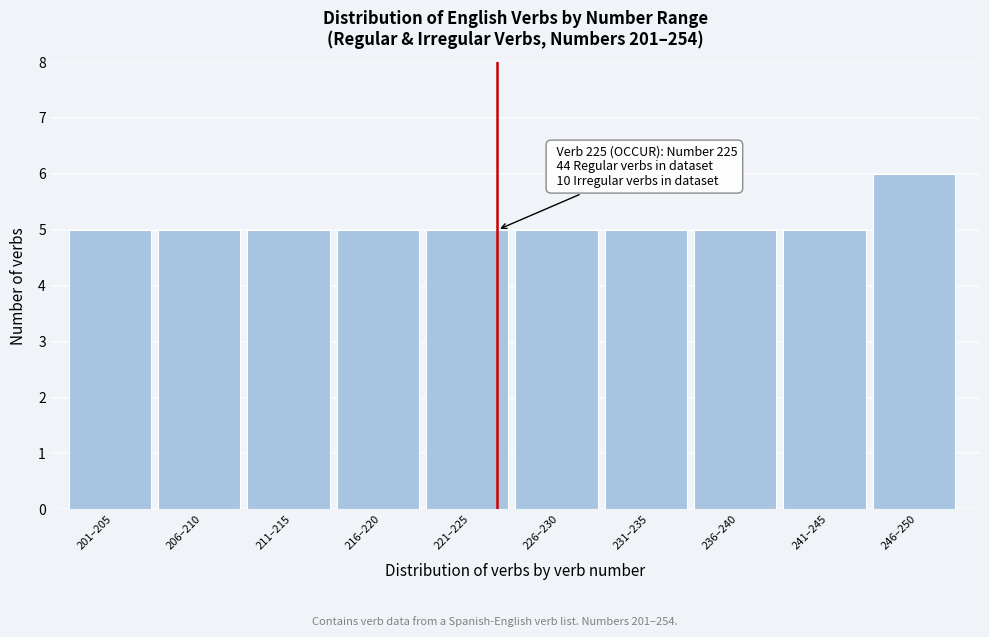

Reading left to right, what are all the values shown in this chart?

201–205=5	206–210=5	211–215=5	216–220=5	221–225=5	226–230=5	231–235=5	236–240=5	241–245=5	246–250=6